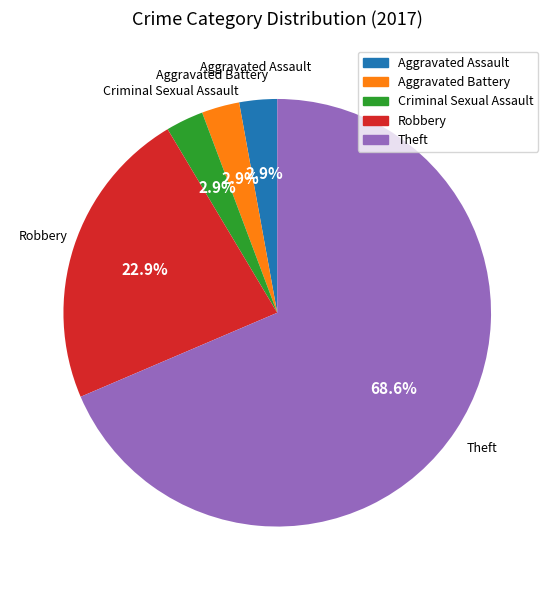

Is it true that Theft is 77% of the pie?

False